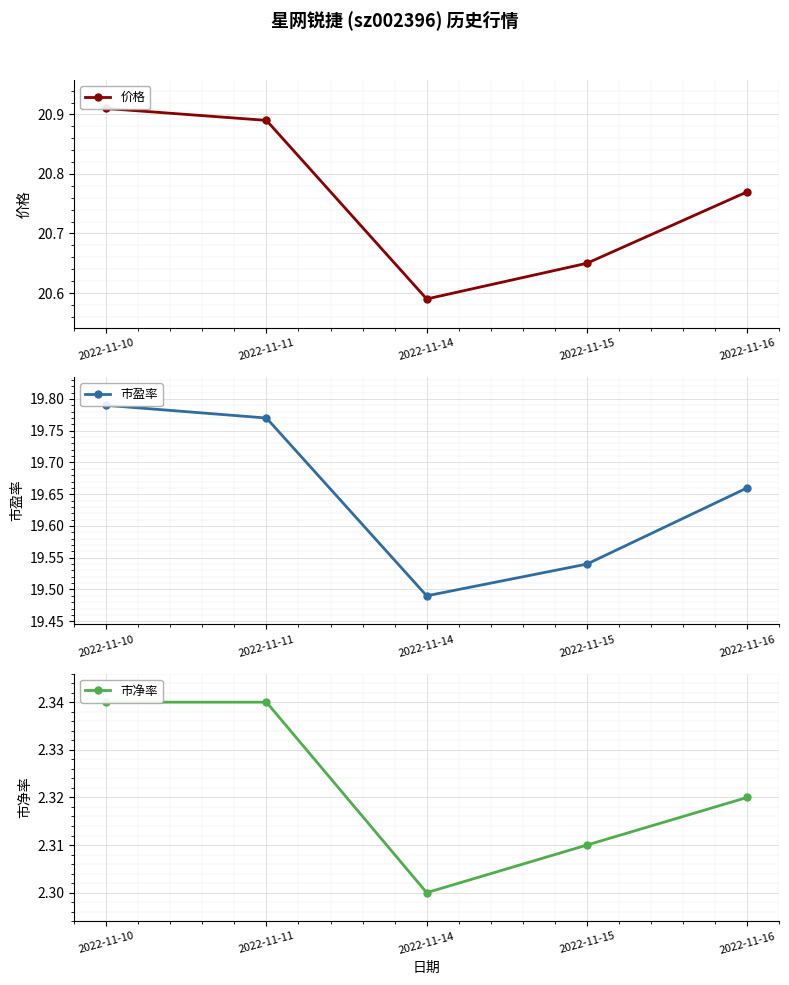

How many categories are shown in the chart?

5